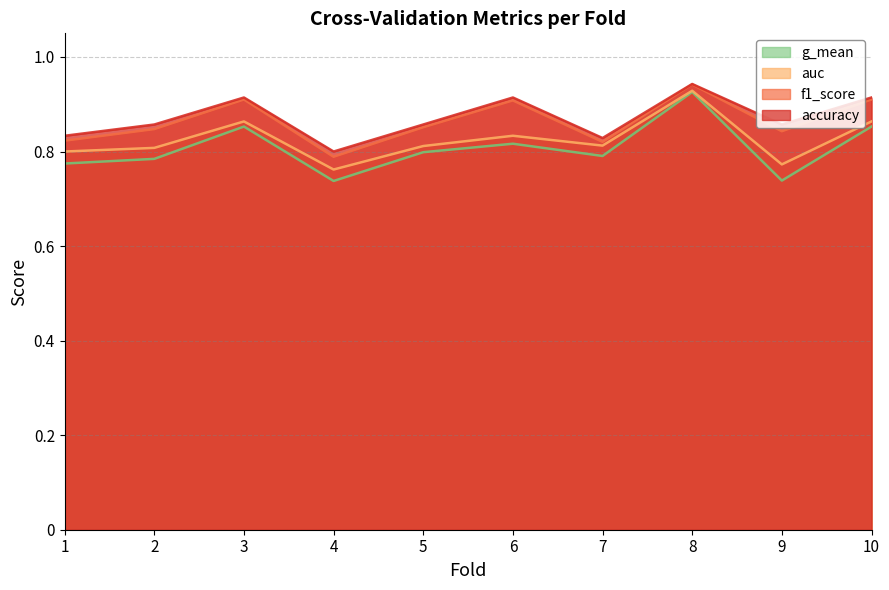

Which category has the lowest value across all series?

4